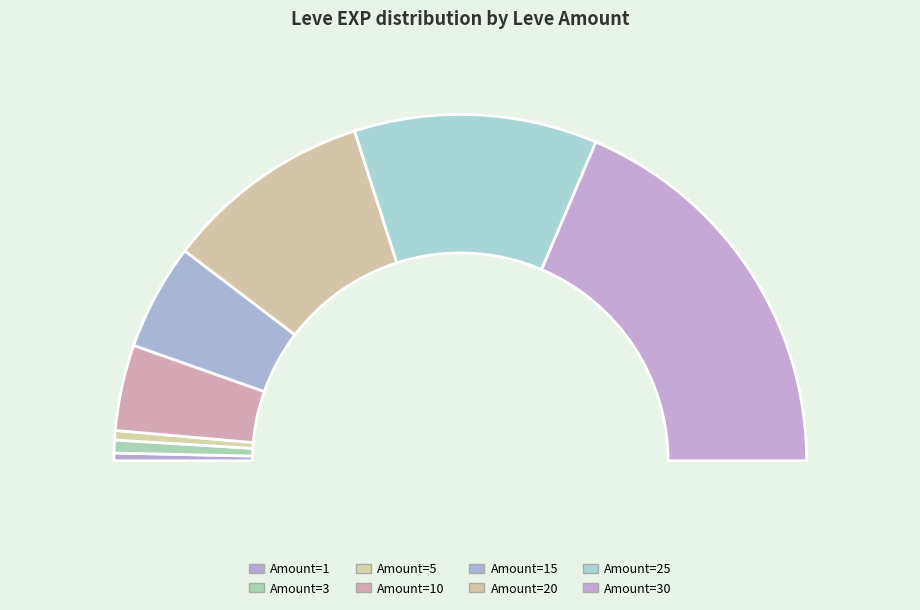

Do 20 and 1 together represent more than half of the pie?

No